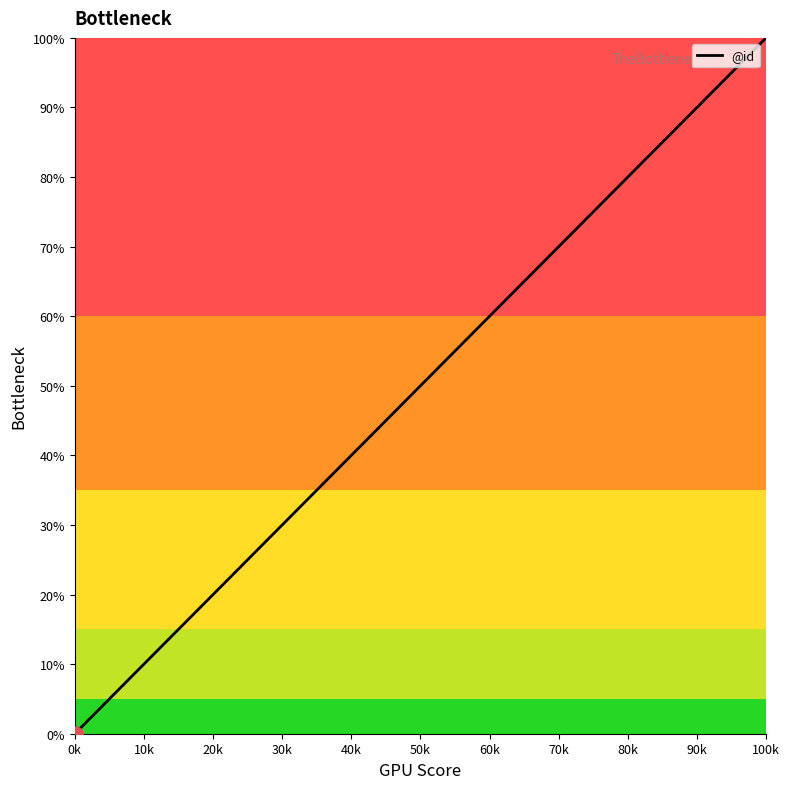

What is the greatest value displayed?

100.0